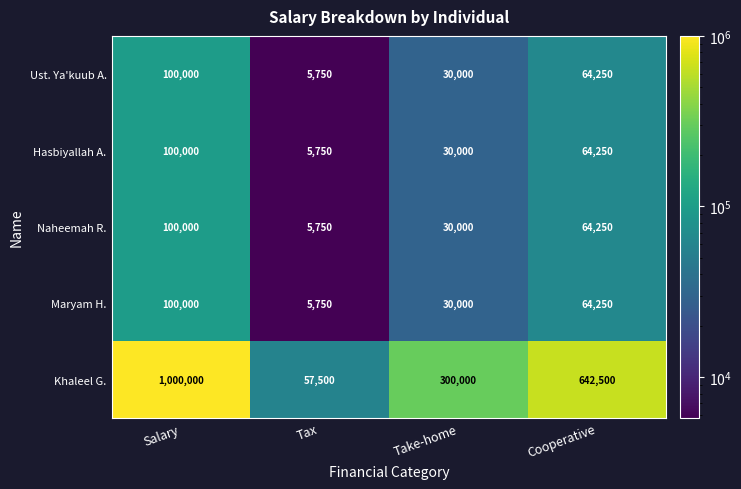

The value of Hasbiyallah A. at Salary is 169737. True or false?

False